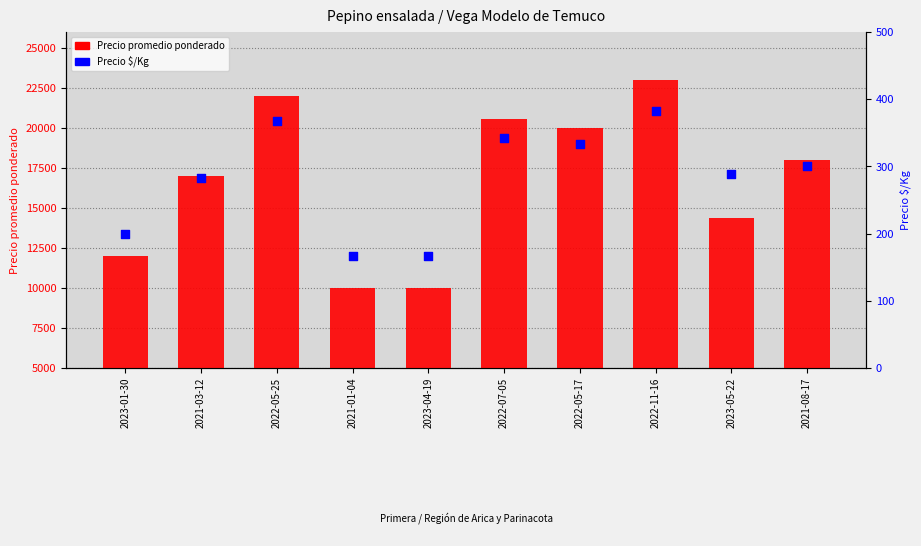

What is the total value across all series at 2022-07-05?

20874